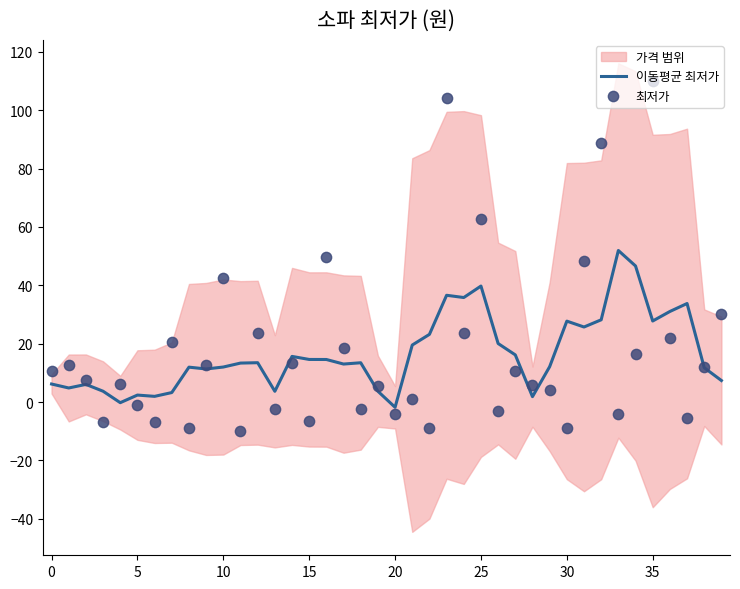

Which series has the largest Y range (max minus min)?

최저가